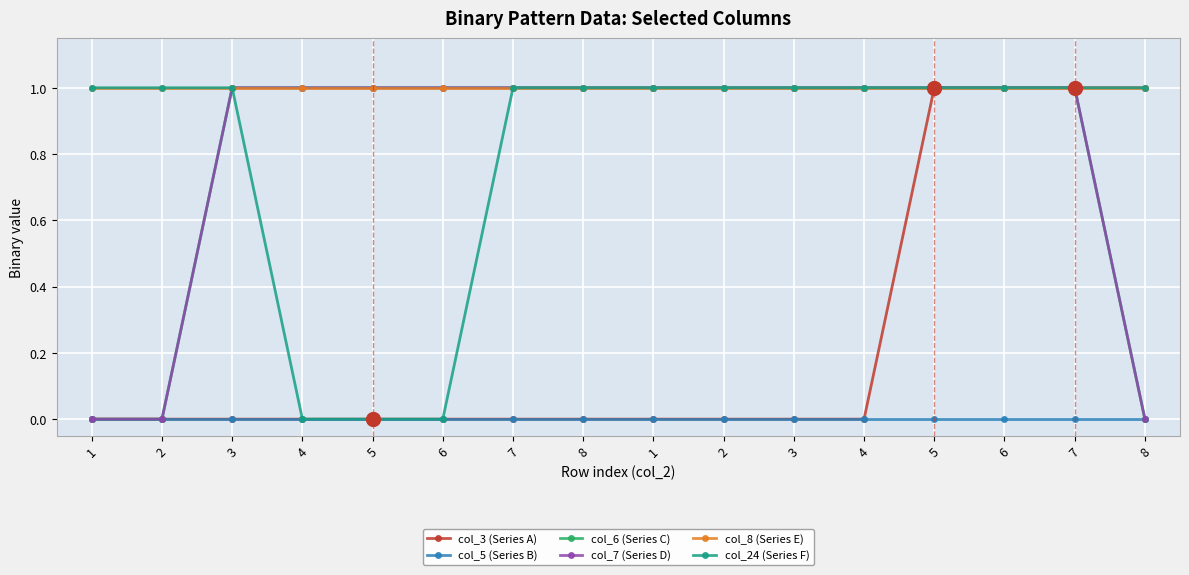

Is this an area chart (filled region under the line)?

No